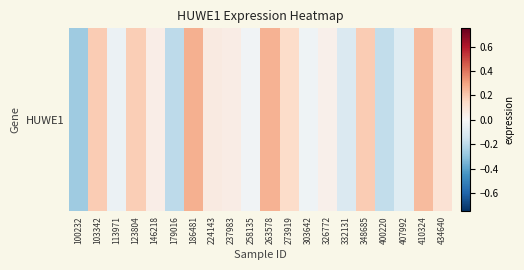

How many values are above zero?

12